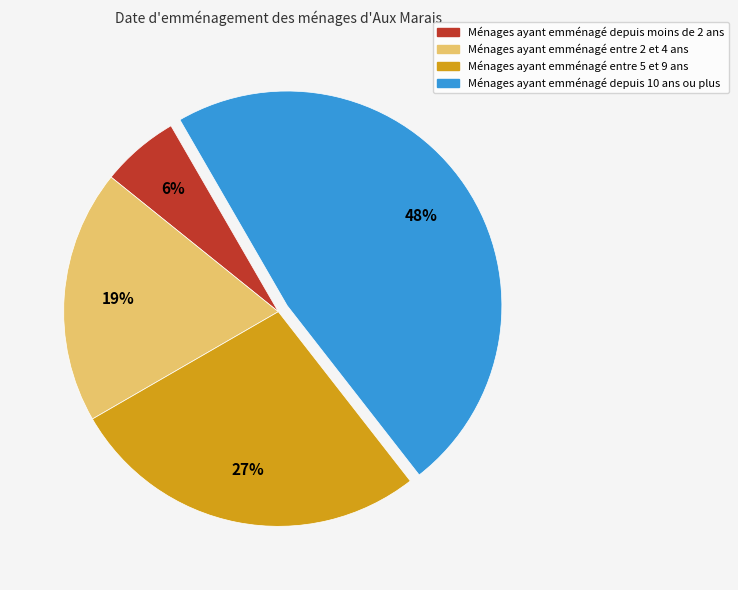

Rank the categories by value from lowest to highest.

Ménages ayant emménagé depuis moins de 2 ans, Ménages ayant emménagé entre 2 et 4 ans, Ménages ayant emménagé entre 5 et 9 ans, Ménages ayant emménagé depuis 10 ans ou plus